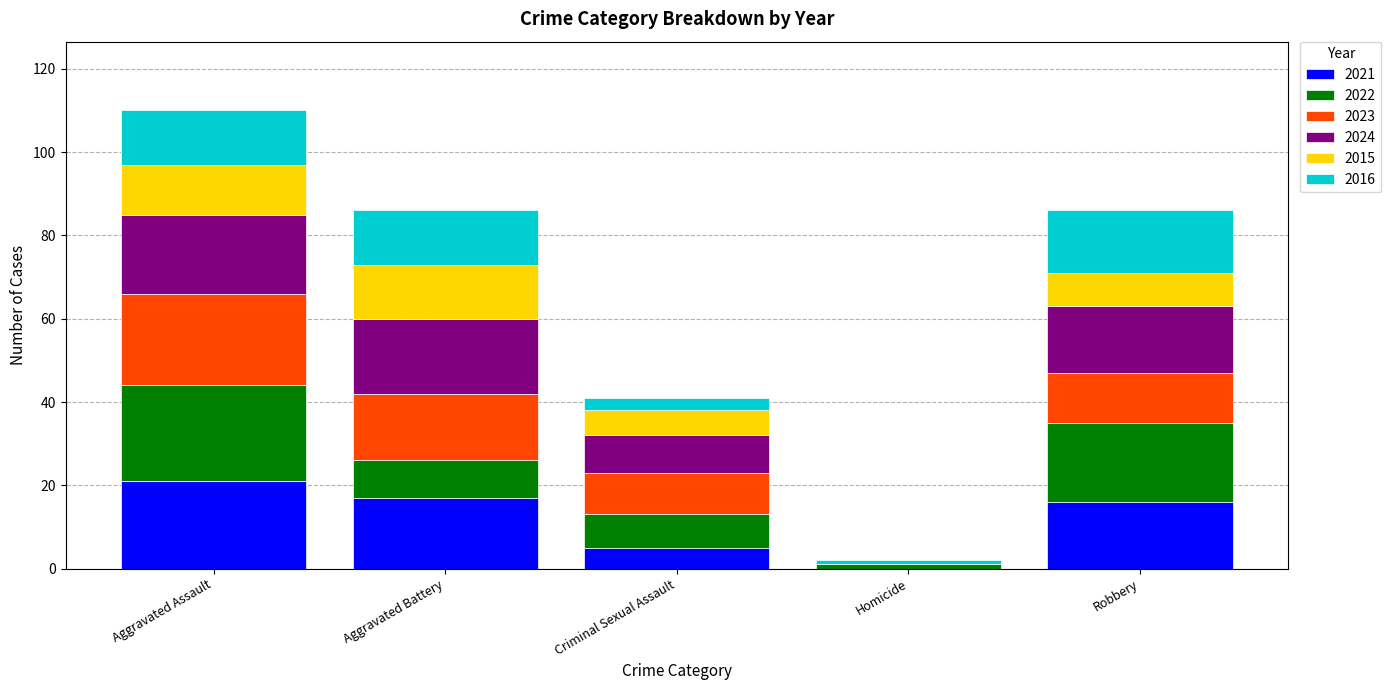

What is the total value across all series at Aggravated Assault?

110